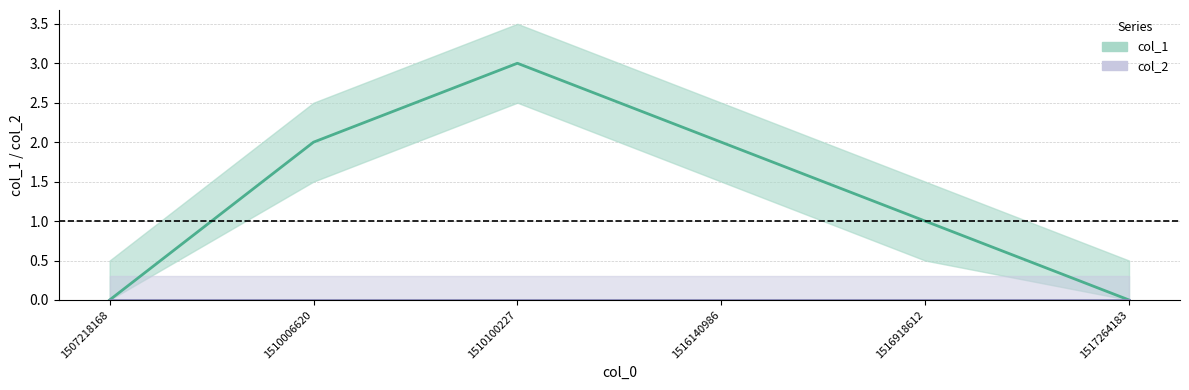

Reading left to right, list all the values displayed in this chart.

0	2	3	2	1	0